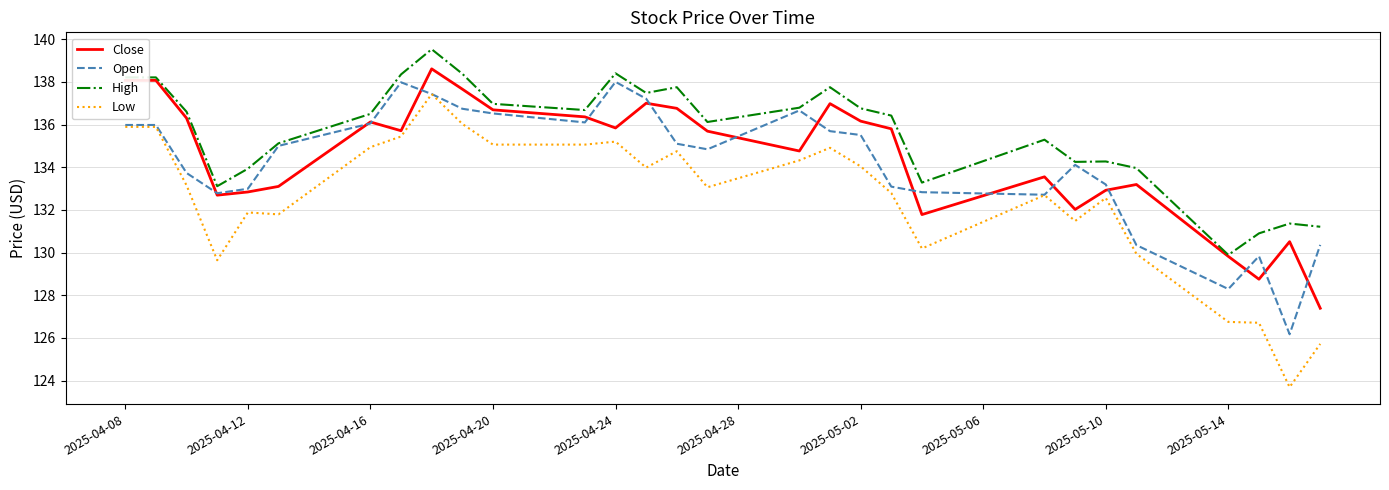

Rank the series by their maximum value, from lowest to highest.

Low, Open, Close, High